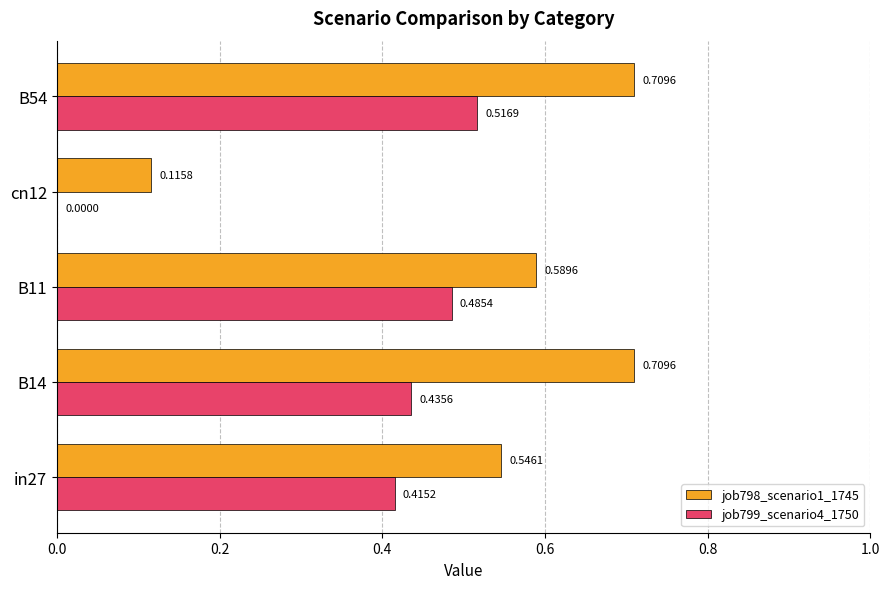

What is the total value across all series at B54?

1.2